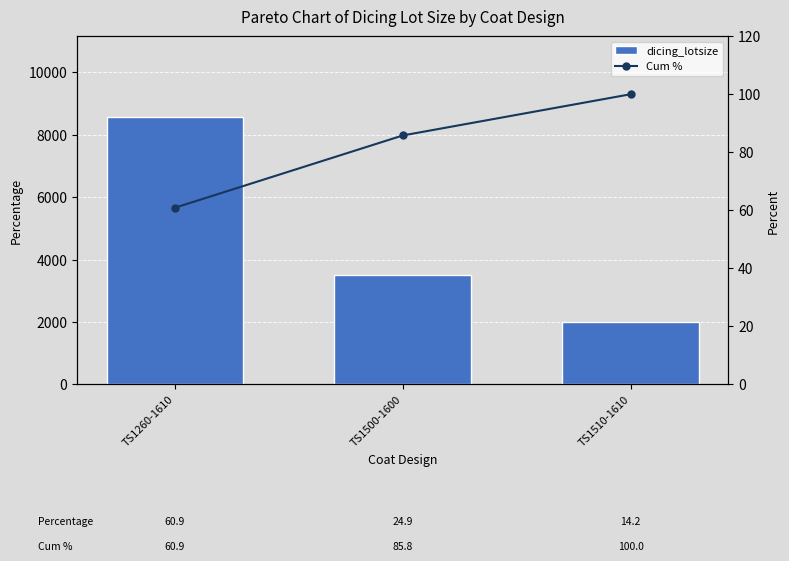

Which series has the largest total across all categories?

dicing_lotsize